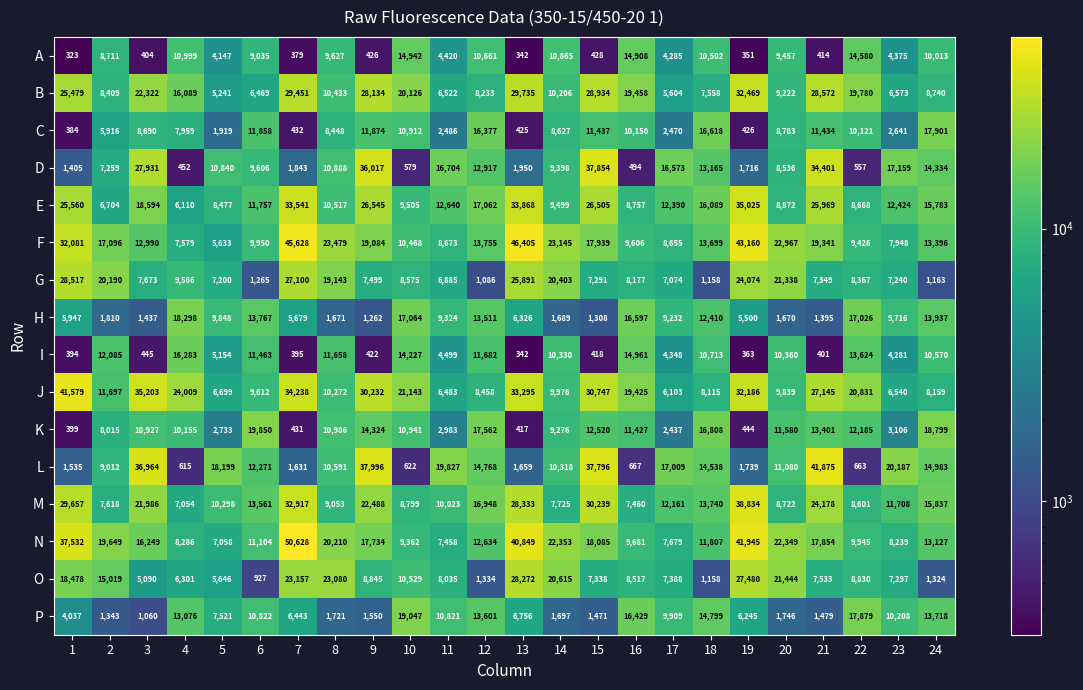

Which label corresponds to the largest value in the chart?

7